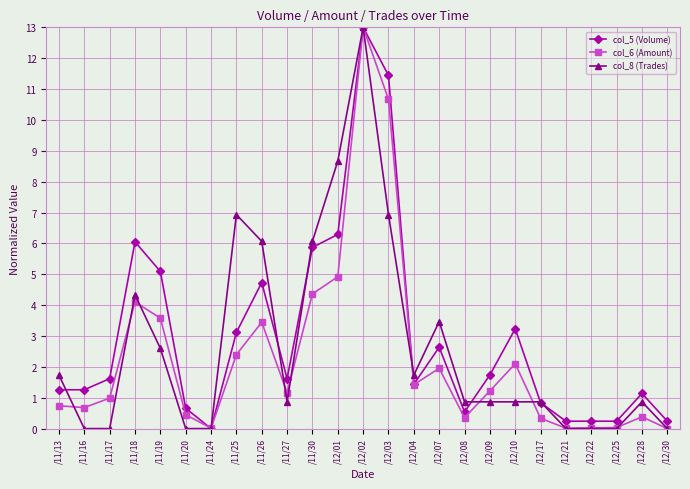

Is the value of col_8 (Trades) at /11/25 greater than the value of col_6 (Amount) at /12/28?

Yes